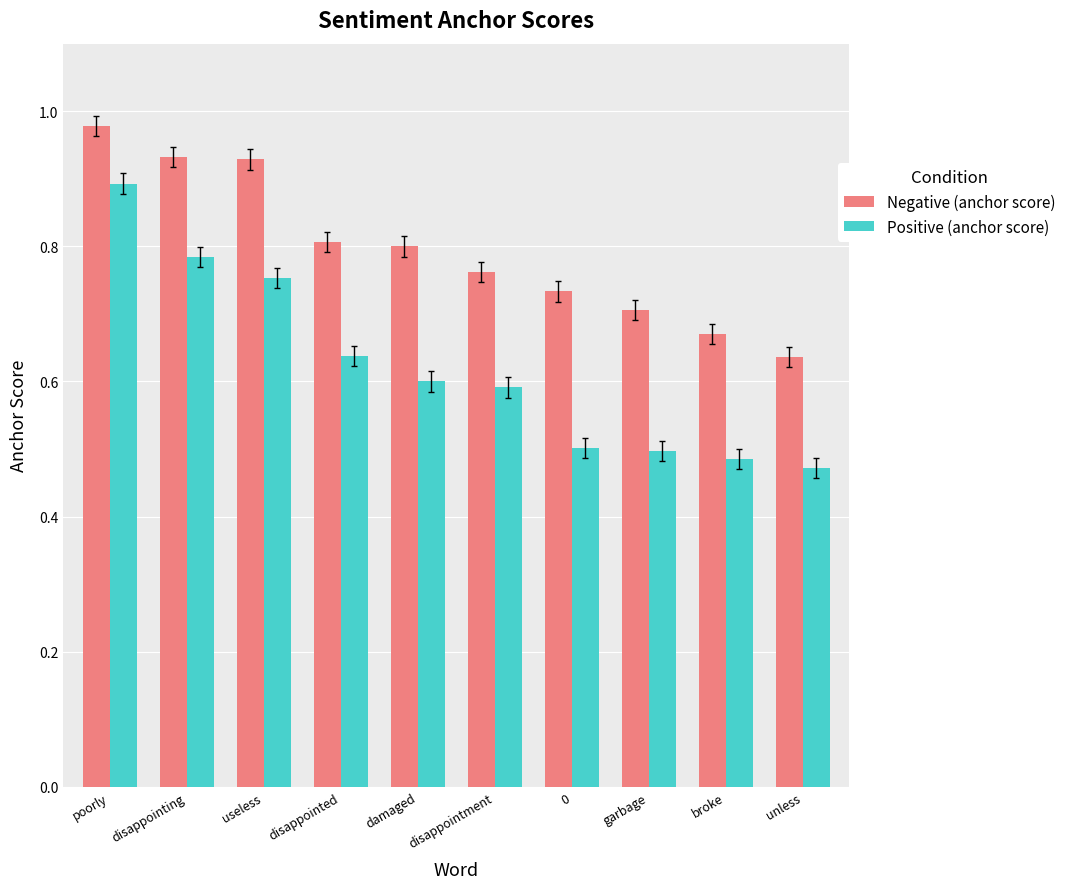

At which category is the sum across all series the highest?

poorly